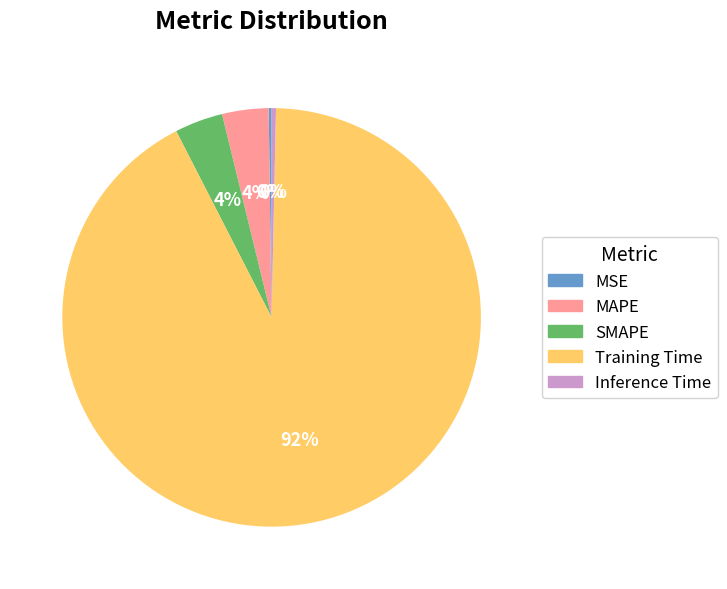

Which category has the biggest portion of the pie?

Training Time